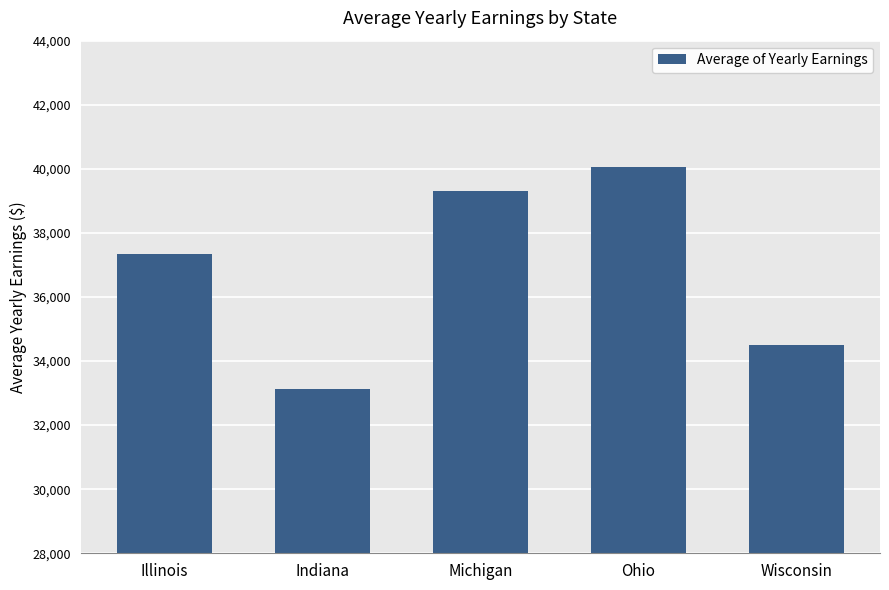

Where does the data first go above 37327?

Illinois